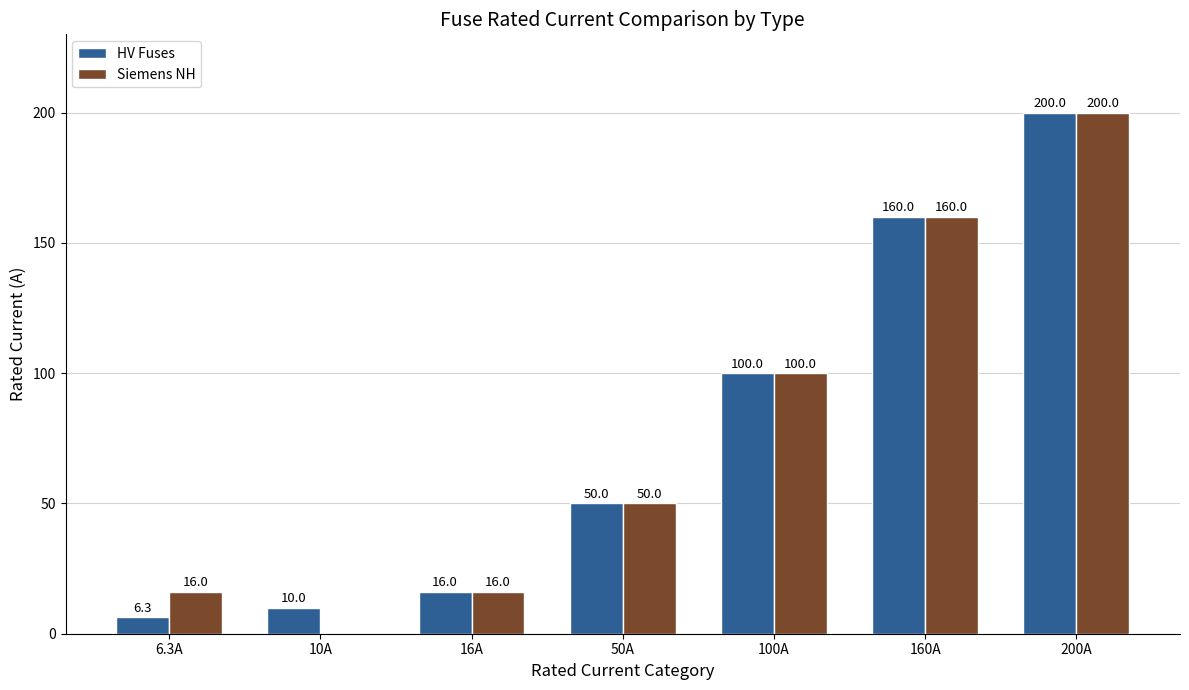

At which category is the sum across all series the highest?

200A